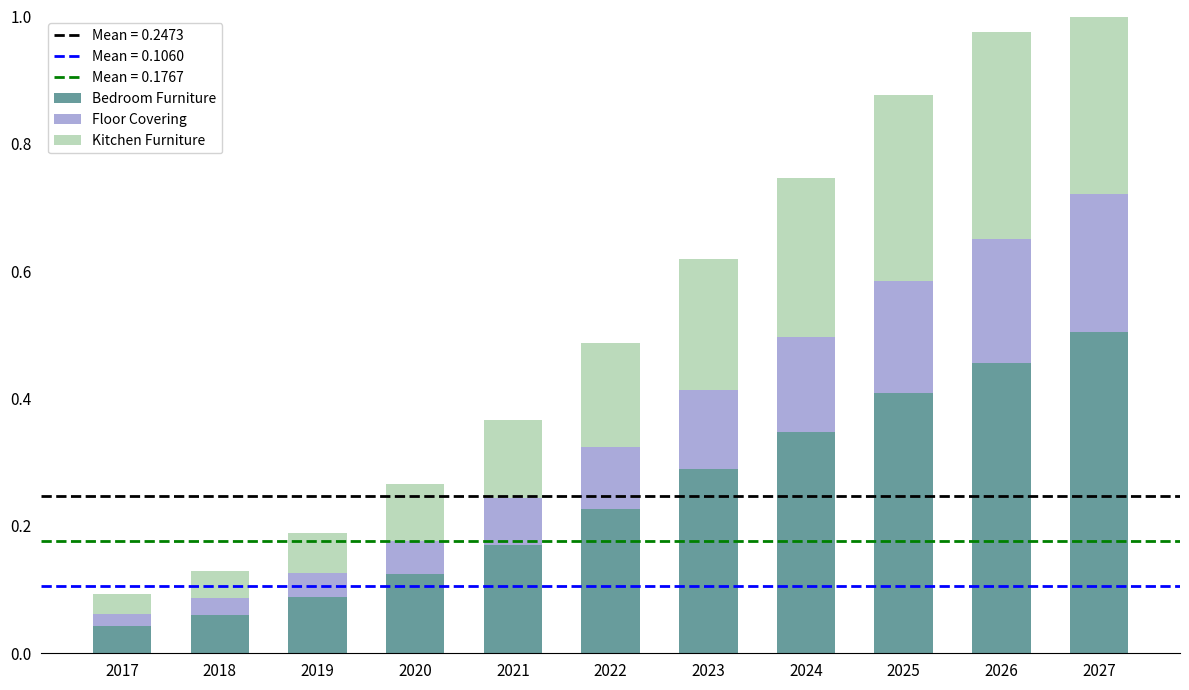

The value of Kitchen Furniture at 2025 is 0.3. True or false?

True